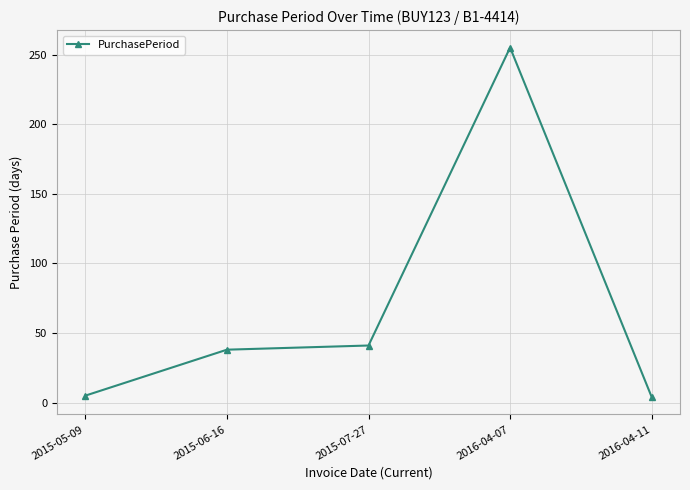

What is the label of the 5th point from the left?

2016-04-11